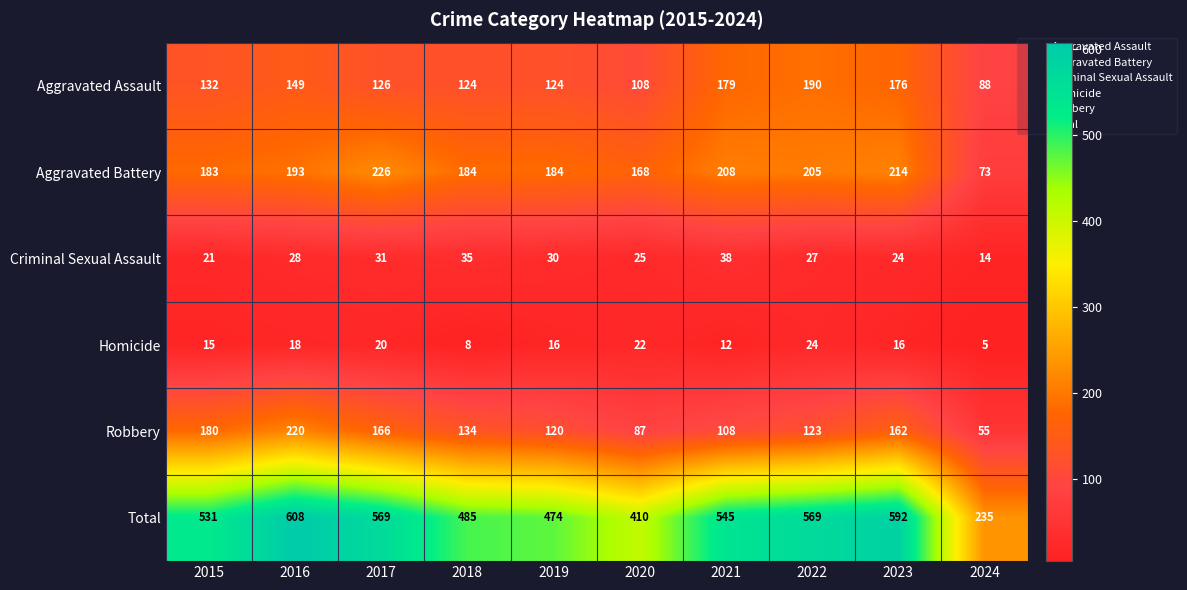

List the series in order of their peak value, highest first.

Total, Aggravated Battery, Robbery, Aggravated Assault, Criminal Sexual Assault, Homicide